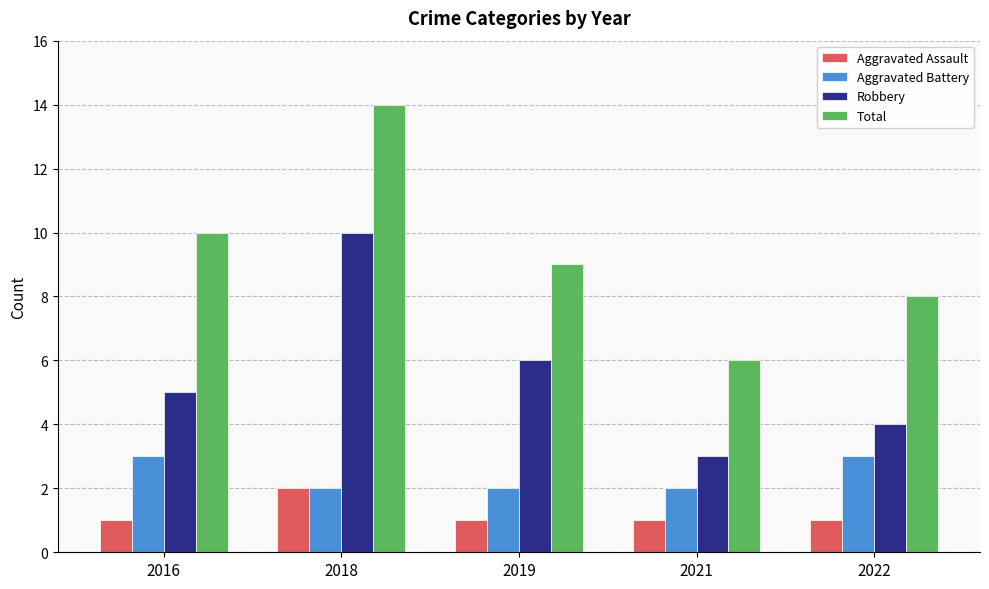

Is it true that Aggravated Battery equals 1 at 2022?

False